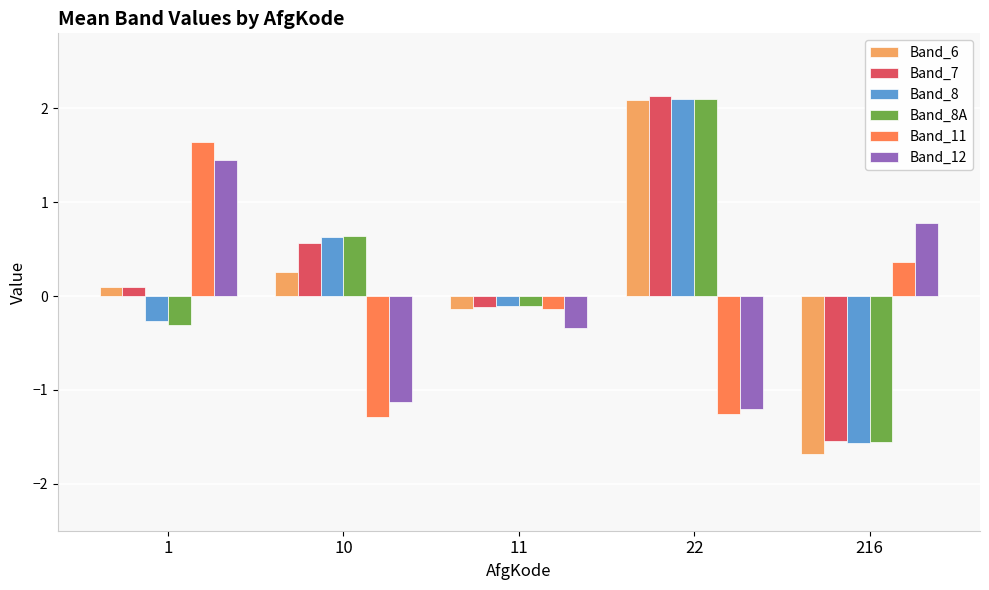

Reading right to left, transcribe all the data shown in this chart.

Band_6: -1.7	2.1	-0.1	0.3	0.1
Band_7: -1.5	2.1	-0.1	0.6	0.1
Band_8: -1.6	2.1	-0.1	0.6	-0.3
Band_8A: -1.6	2.1	-0.1	0.6	-0.3
Band_11: 0.4	-1.3	-0.1	-1.3	1.6
Band_12: 0.8	-1.2	-0.3	-1.1	1.5